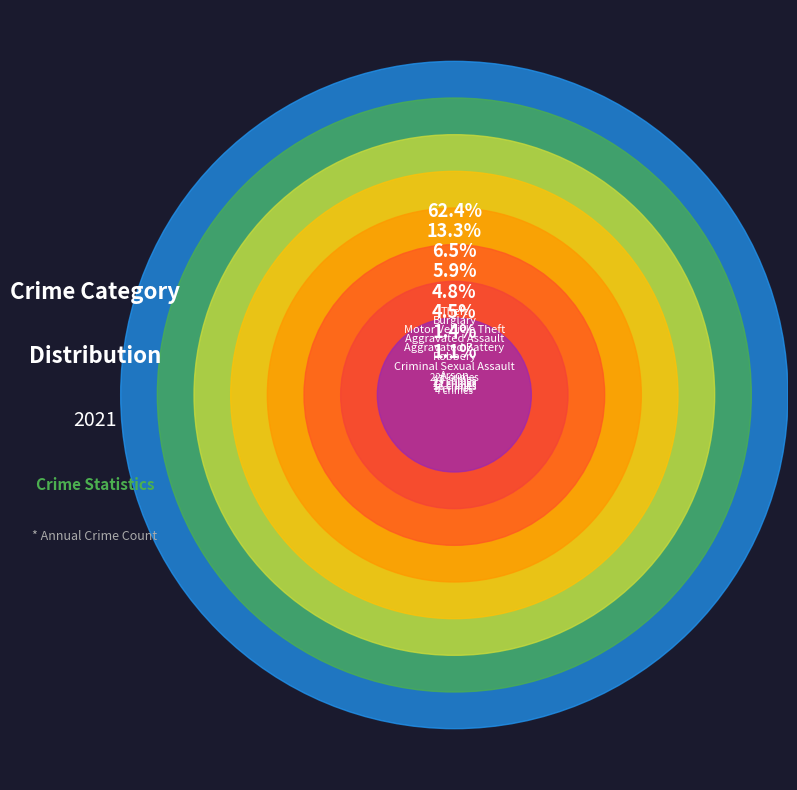

Rank the categories by value from lowest to highest.

Homicide, Arson, Criminal Sexual Assault, Robbery, Aggravated Battery, Aggravated Assault, Motor Vehicle Theft, Burglary, Theft